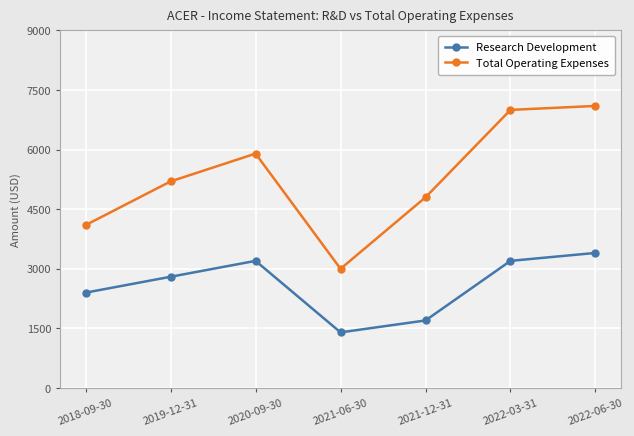

What is the difference between the second highest and minimum values in the Research Development series?

1800